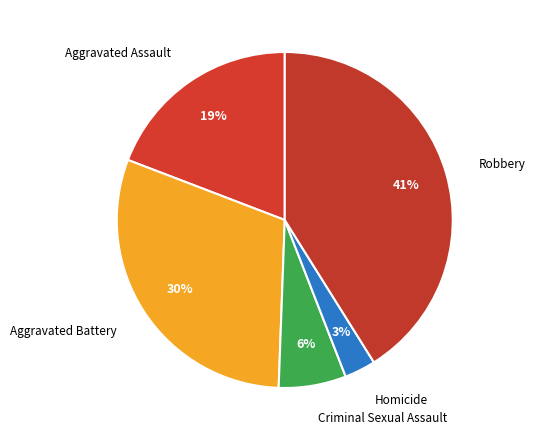

True or false: Aggravated Battery accounts for 30% of the total.

True